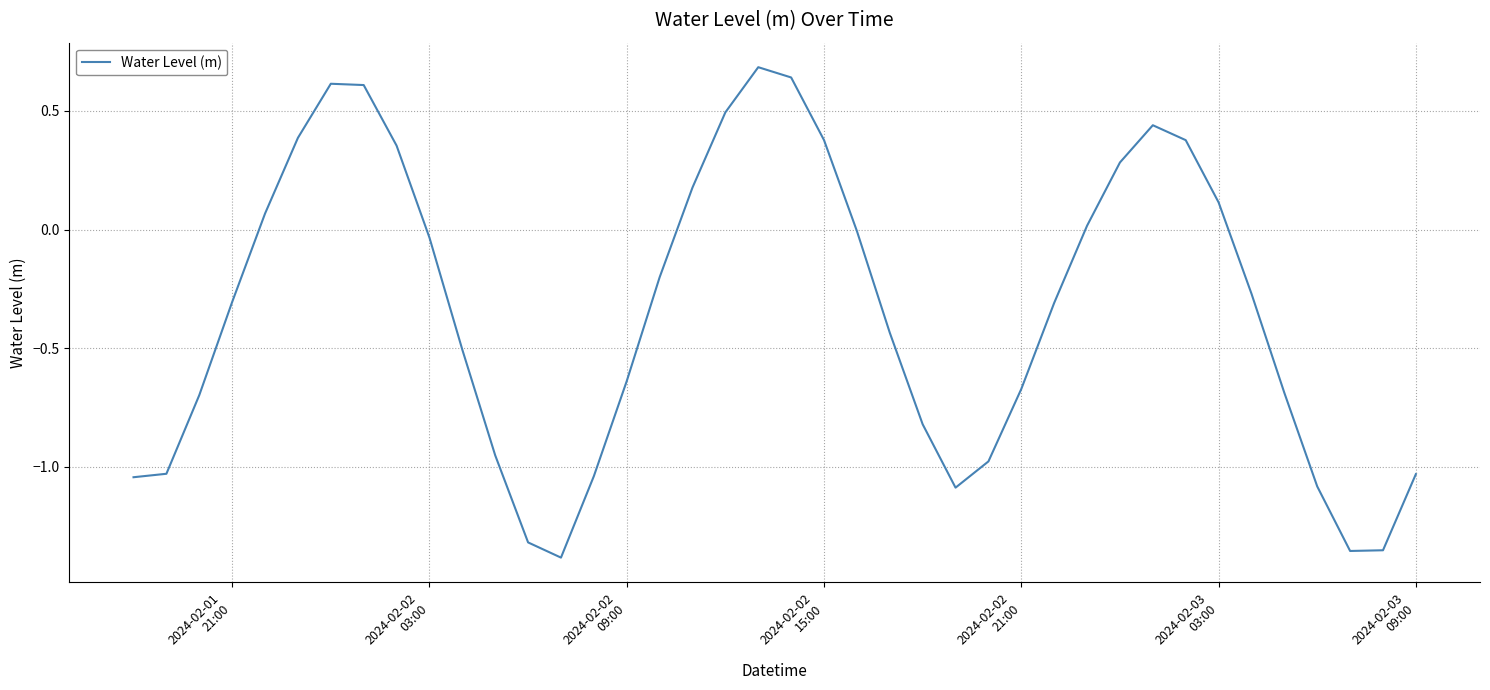

What is the difference between the maximum and minimum values?

2.1